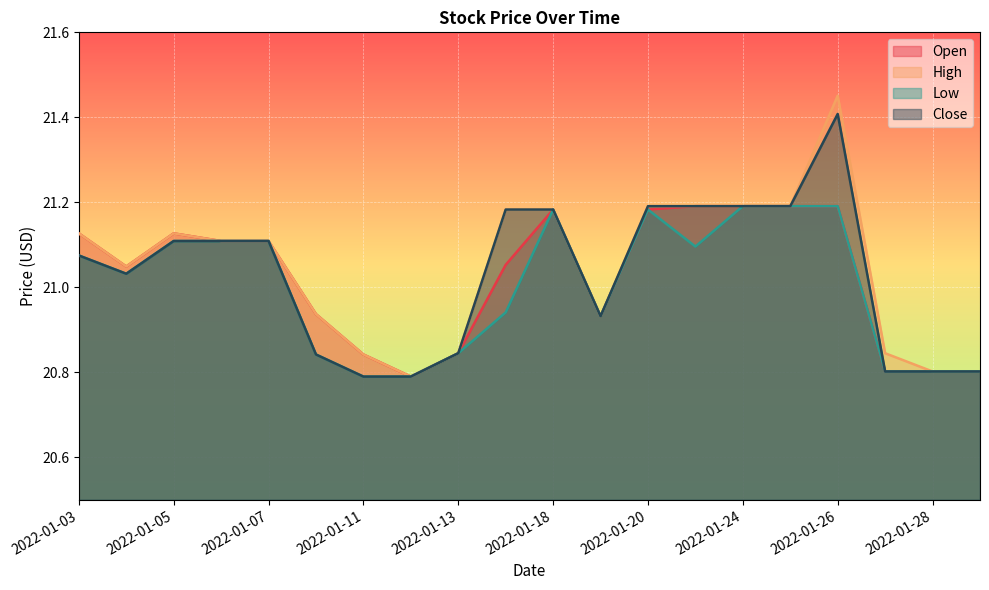

The Open series shows 32.2 at 2022-01-21. True or false?

False